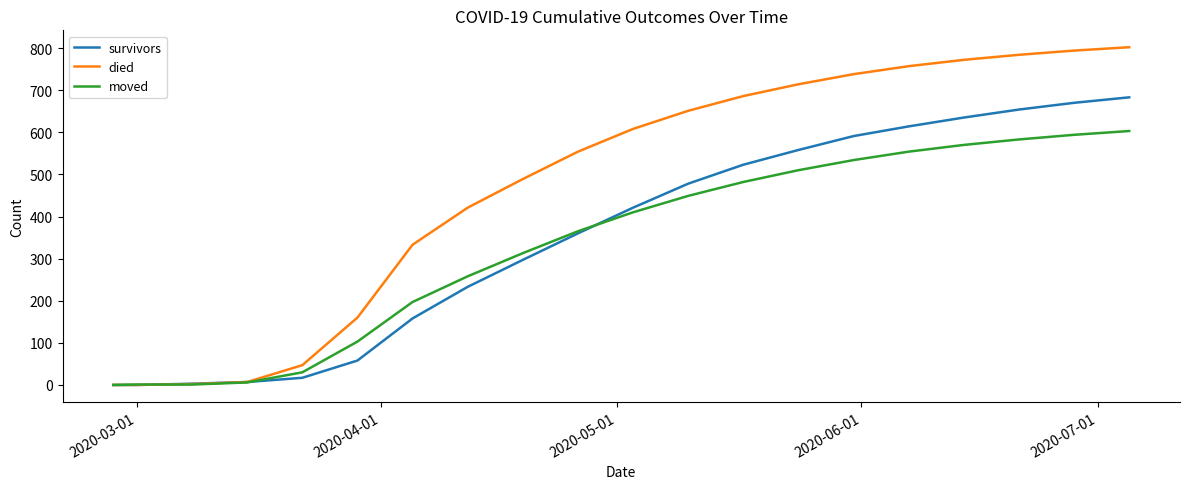

Which series has the largest total across all categories?

died